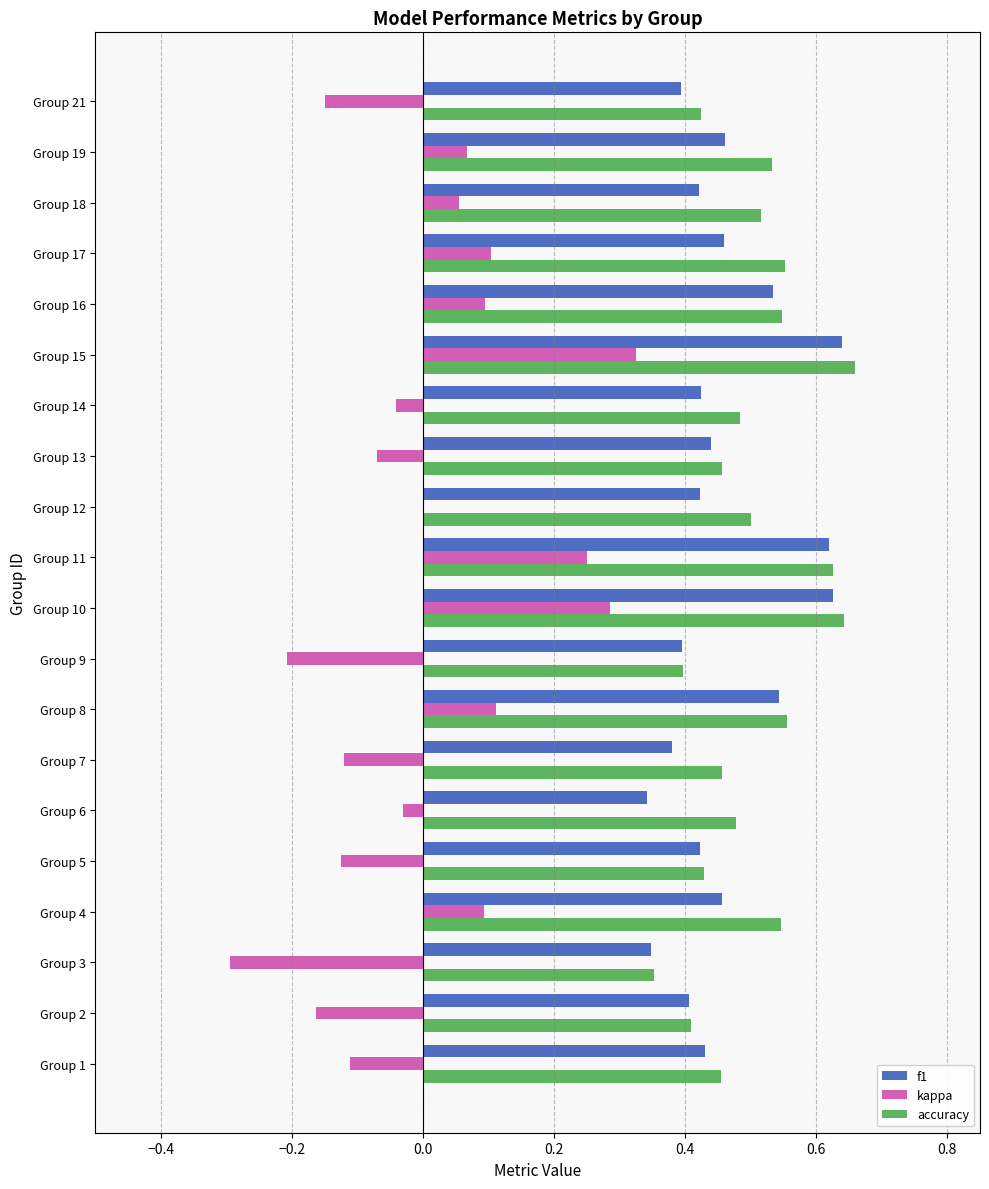

Which category has the highest value in the kappa series?

Group 15